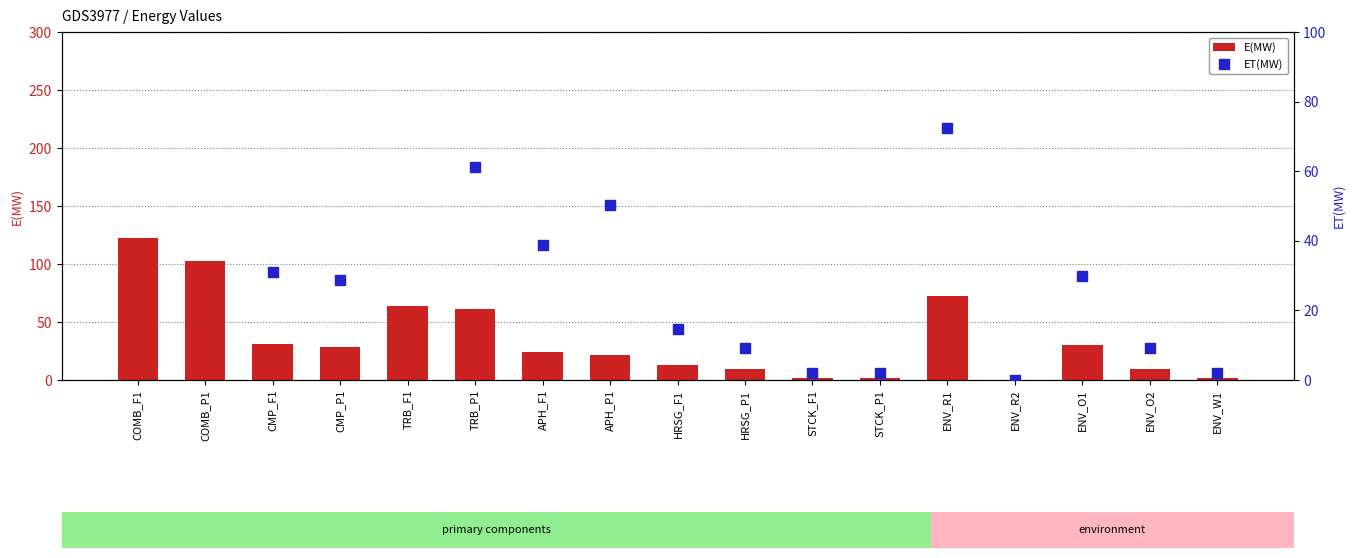

What are all the series names shown in the legend?

E(MW), ET(MW)